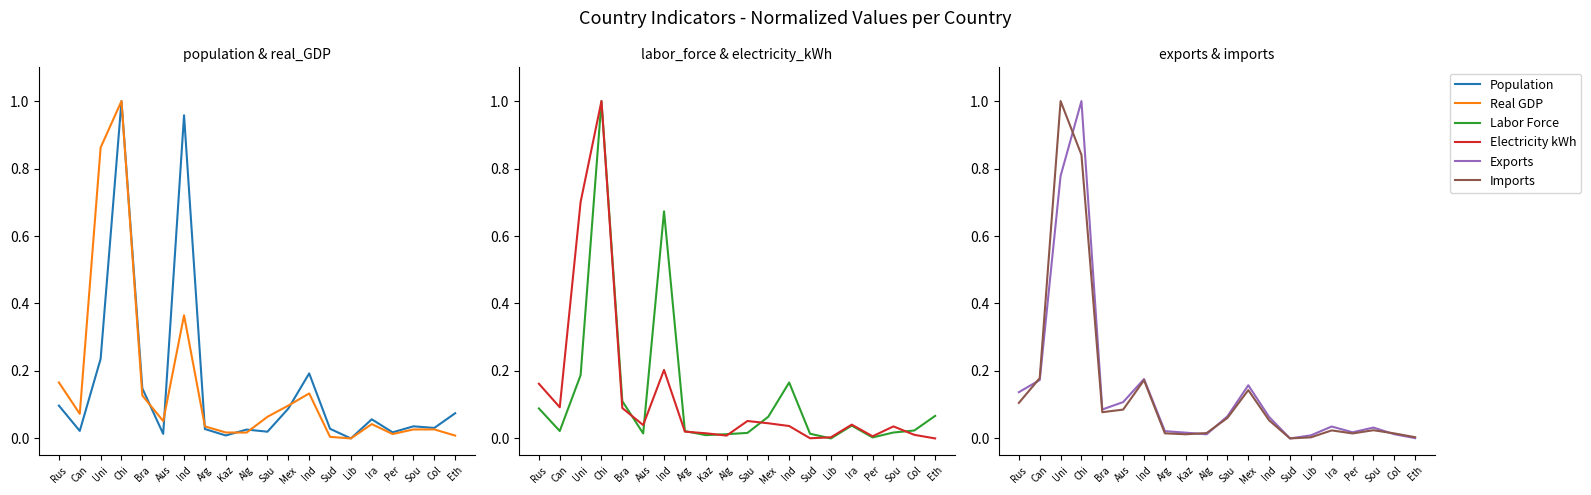

Which label corresponds to the largest value in the chart?

Chi